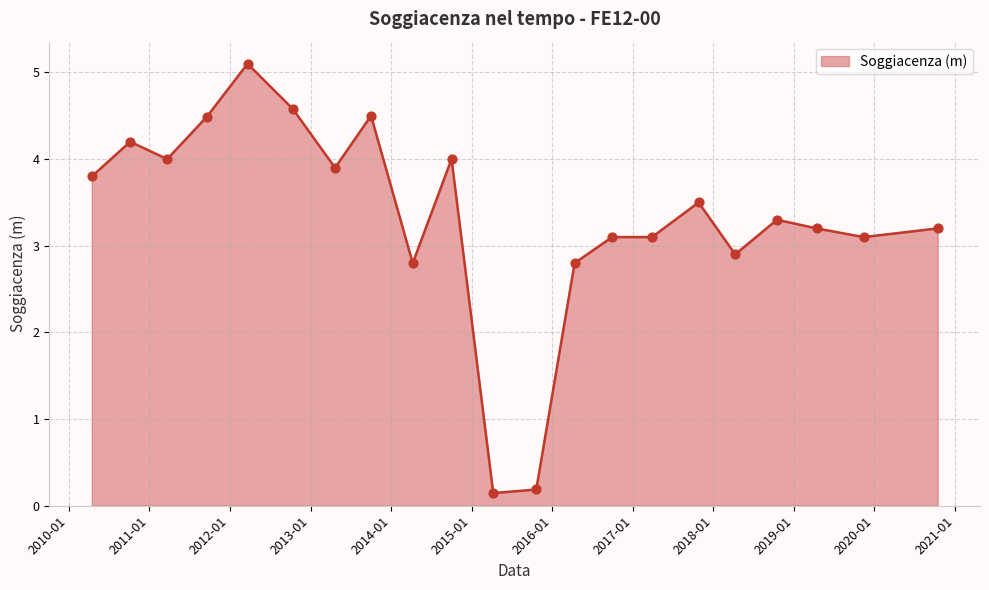

What is the maximum value shown in the chart?

5.1